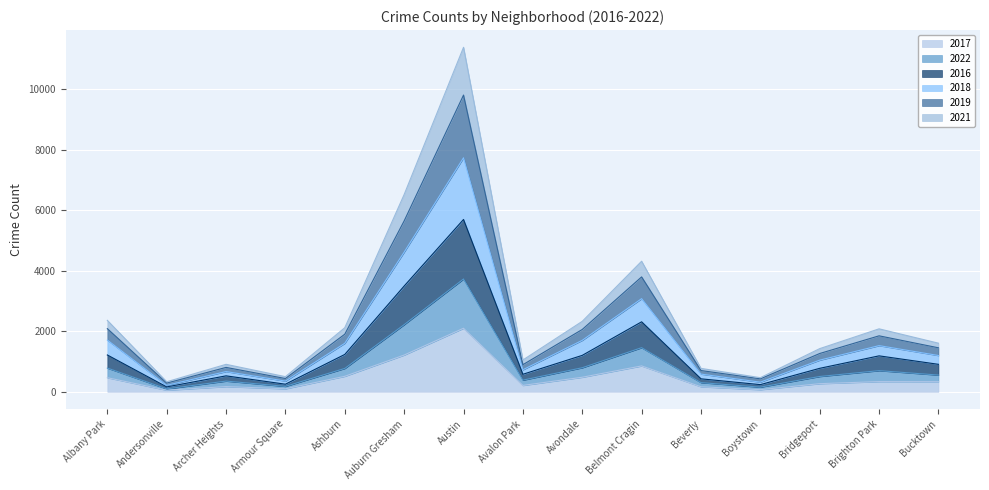

Is the value of 2021 at Archer Heights greater than the value of 2018 at Ashburn?

No